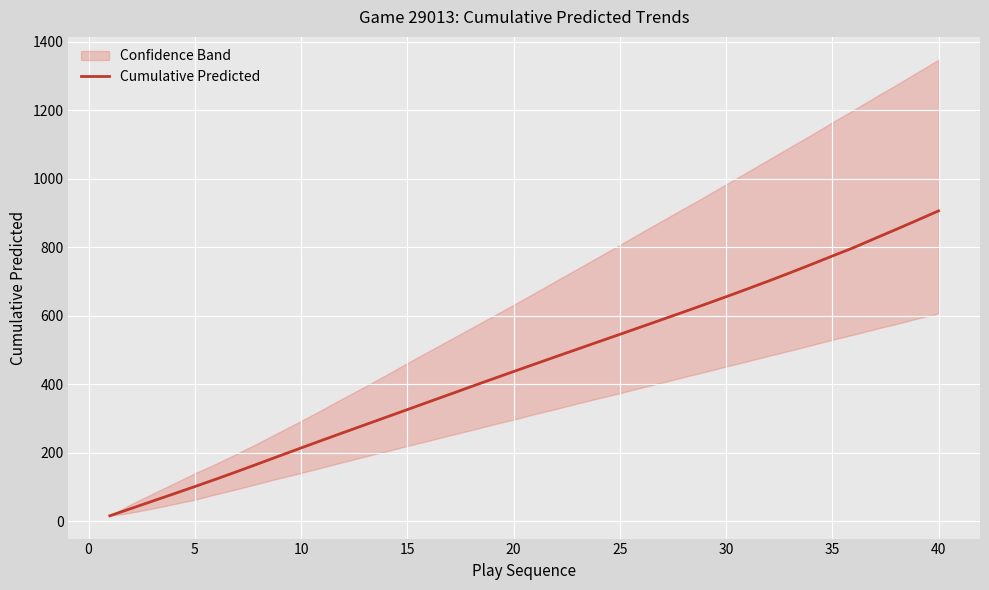

Reading left to right, extract all data points from this chart.

16.0	37.3	58.6	79.8	101.3	123.1	145.5	168.3	191.3	214.1	236.8	259.2	281.6	303.8	326.1	348.4	370.8	393.1	415.3	437.3	459.1	480.9	502.6	524.2	545.9	567.5	589.3	611.2	633.3	655.6	678.4	701.6	725.4	749.7	774.6	799.0	825.9	852.3	879.2	906.5